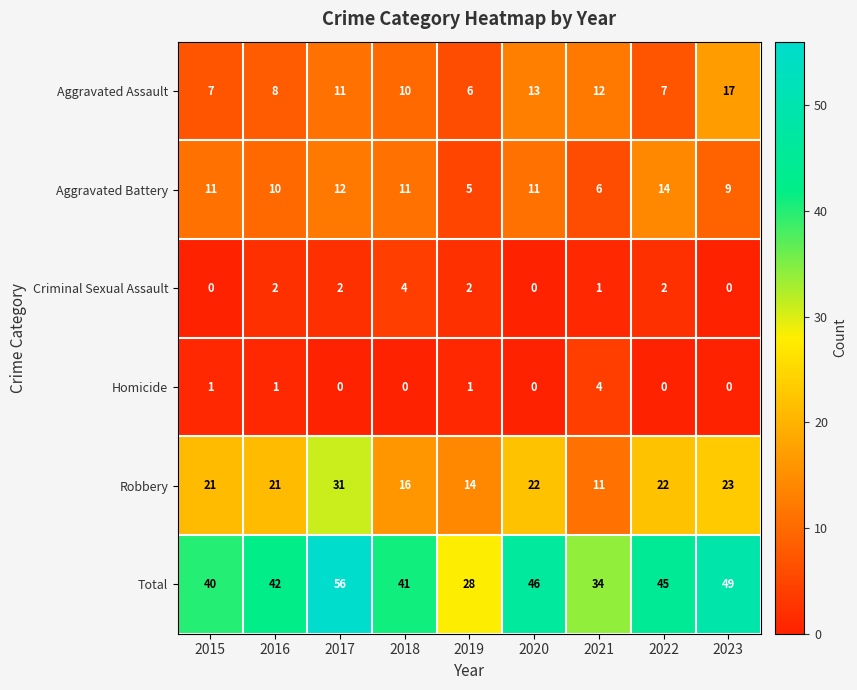

At which category is the sum across all series the highest?

2017